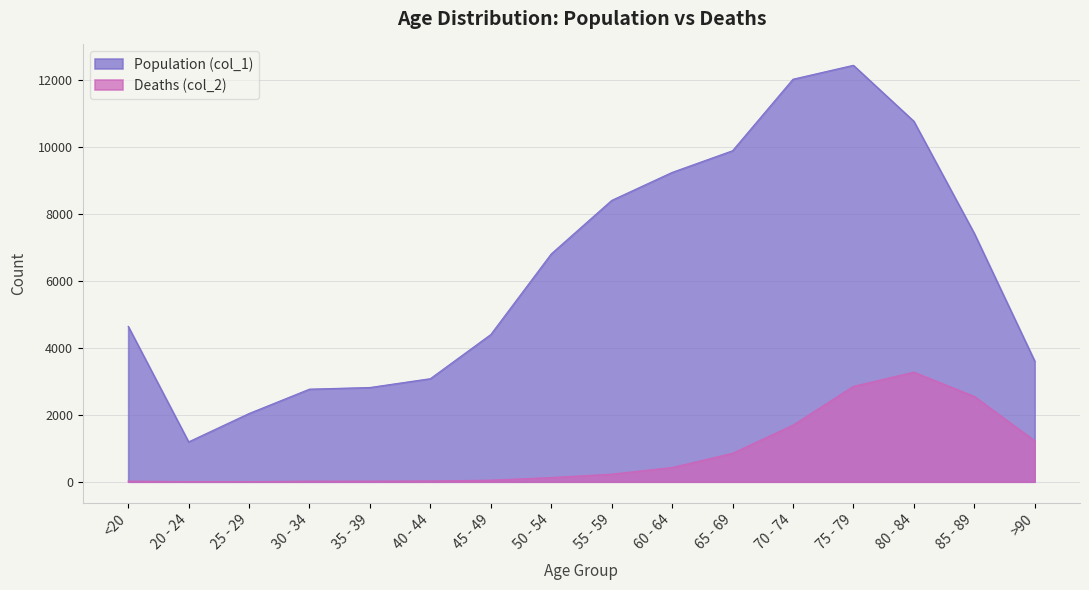

Reading right to left, transcribe all the data shown in this chart.

Population (col_1): >90=3604	85 - 89=7417	80 - 84=10764	75 - 79=12434	70 - 74=12018	65 - 69=9883	60 - 64=9236	55 - 59=8400	50 - 54=6803	45 - 49=4396	40 - 44=3078	35 - 39=2814	30 - 34=2765	25 - 29=2038	20 - 24=1191	<20=4641
Deaths (col_2): >90=1224	85 - 89=2548	80 - 84=3273	75 - 79=2848	70 - 74=1690	65 - 69=850	60 - 64=426	55 - 59=227	50 - 54=126	45 - 49=47	40 - 44=24	35 - 39=18	30 - 34=17	25 - 29=3	20 - 24=4	<20=18